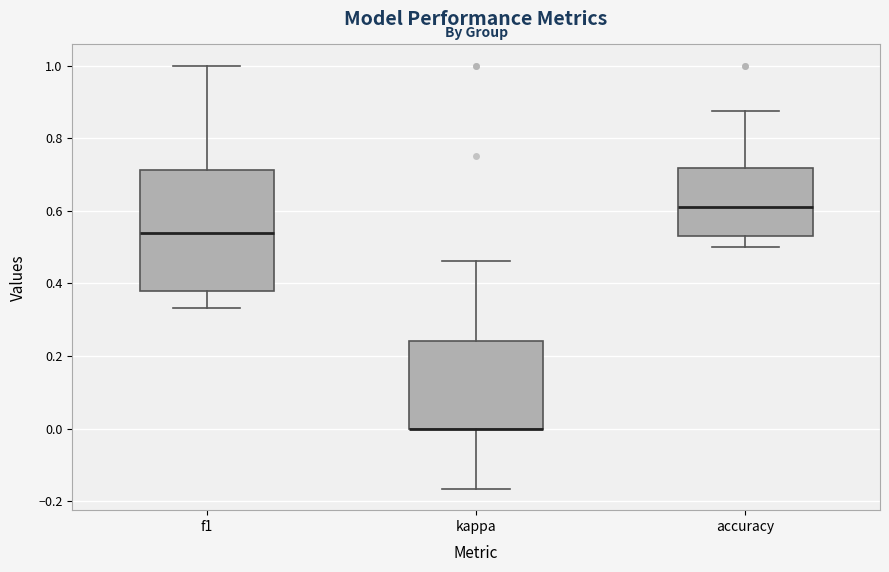

Which box is the tallest, from its lower edge to its upper edge?

f1